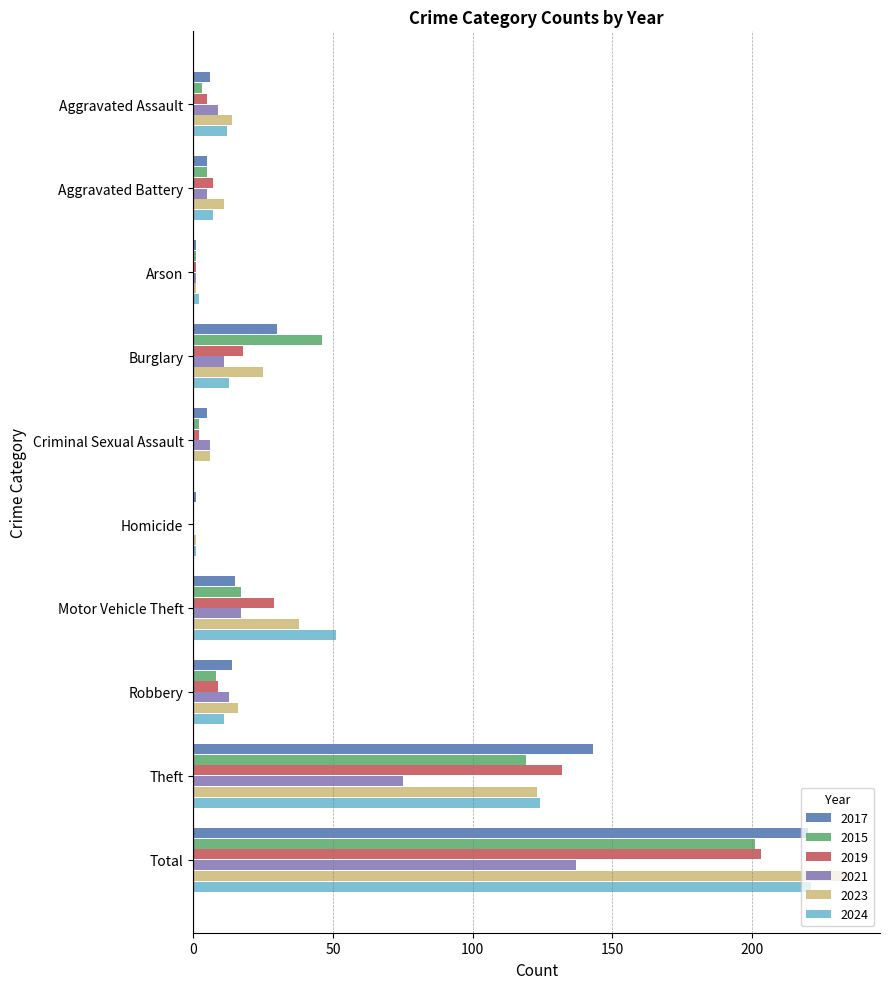

Between Motor Vehicle Theft and Robbery, which series saw the biggest shift?

2024